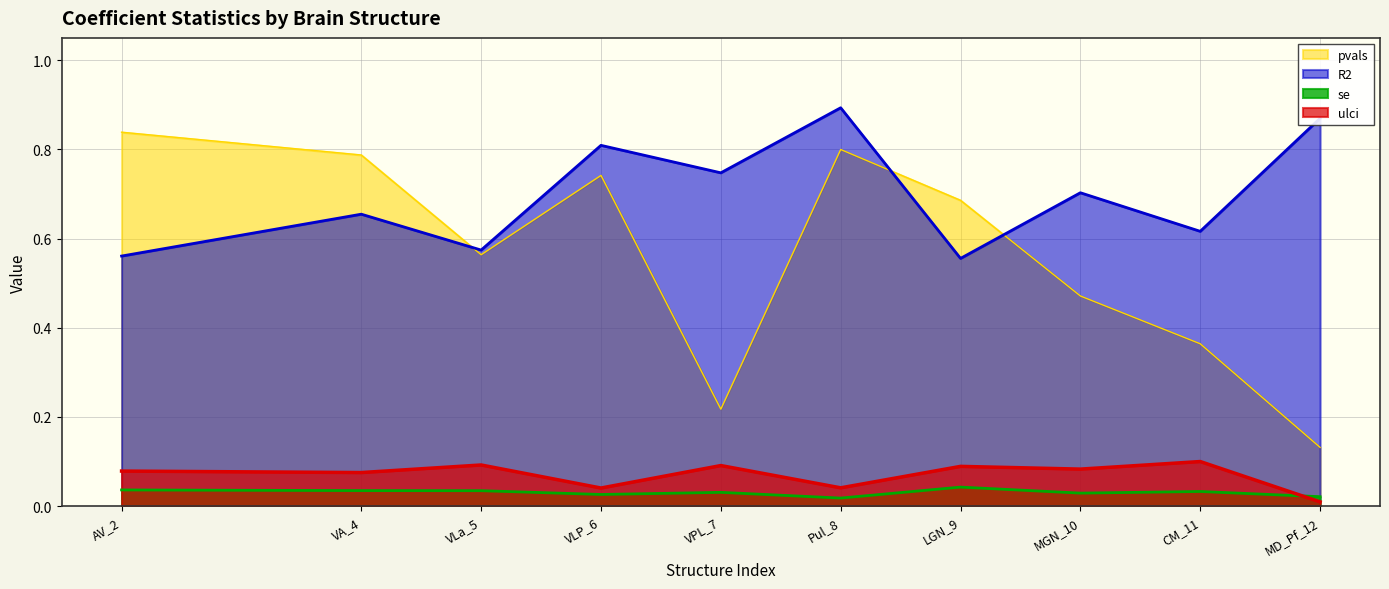

What is the sum of all R2 values?

7.0